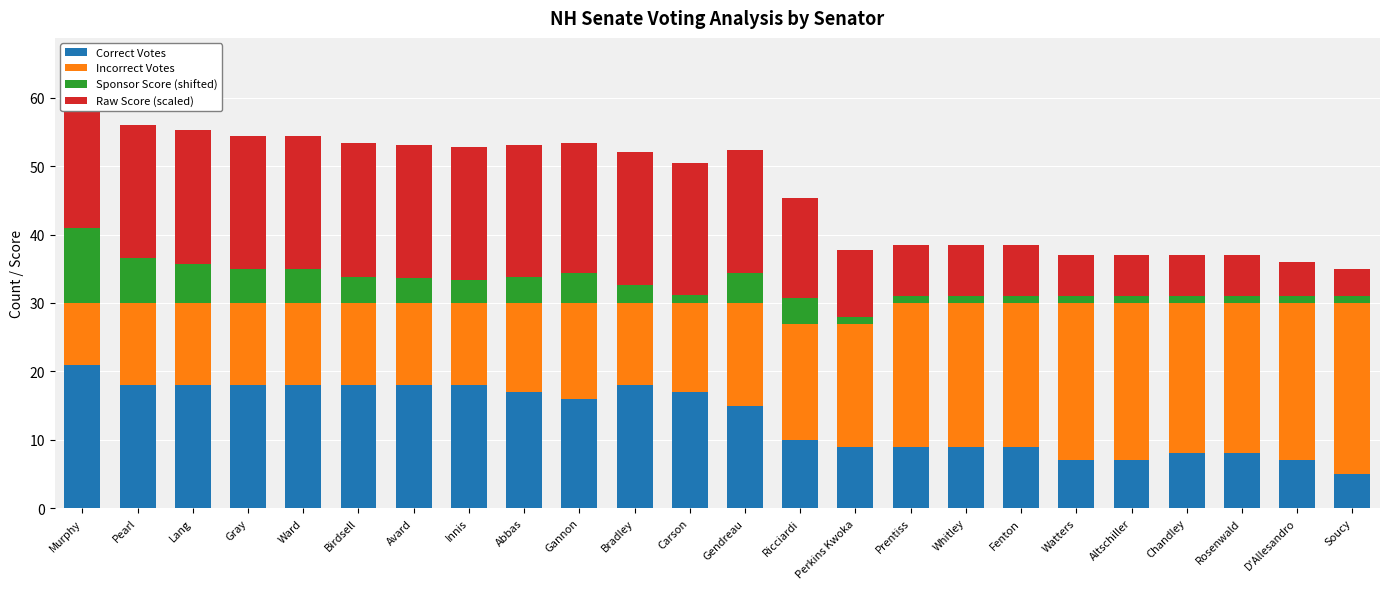

Does the chart contain any negative values?

No